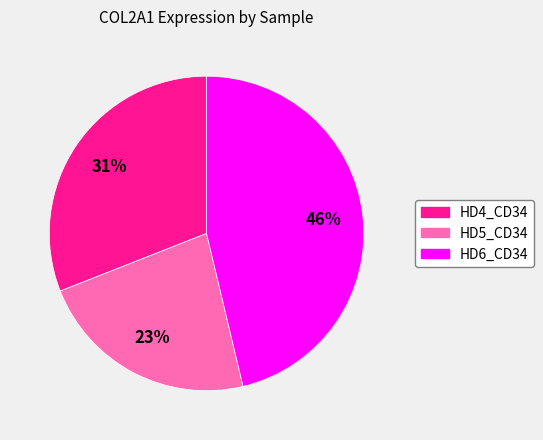

Approximately how many times larger is the value at HD5_CD34 compared to HD4_CD34?

0.7